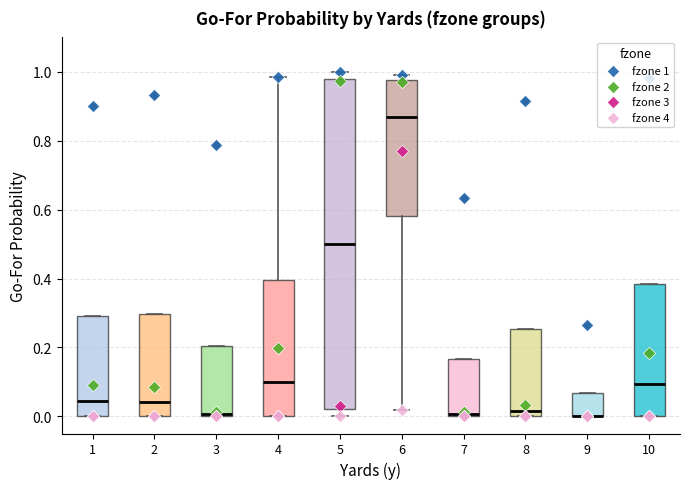

Comparing the boxes themselves (not the whiskers), which one is the tallest?

5